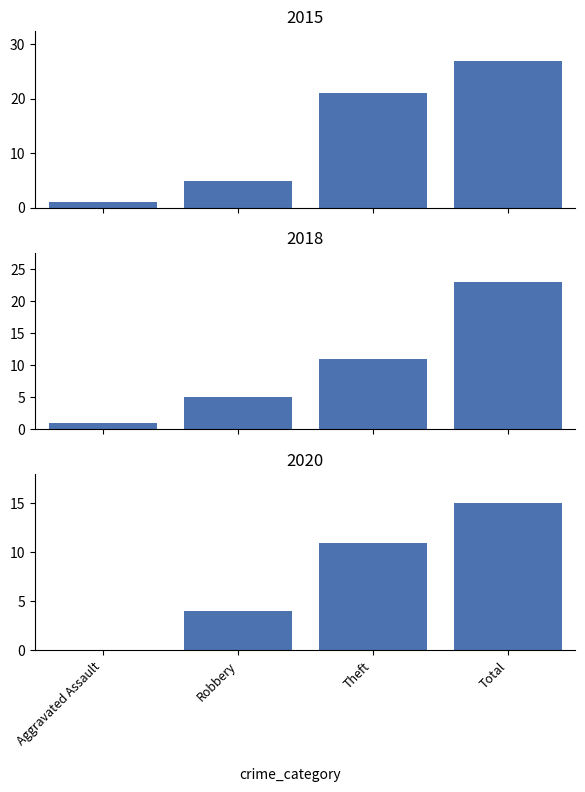

How many distinct data groups are displayed?

3